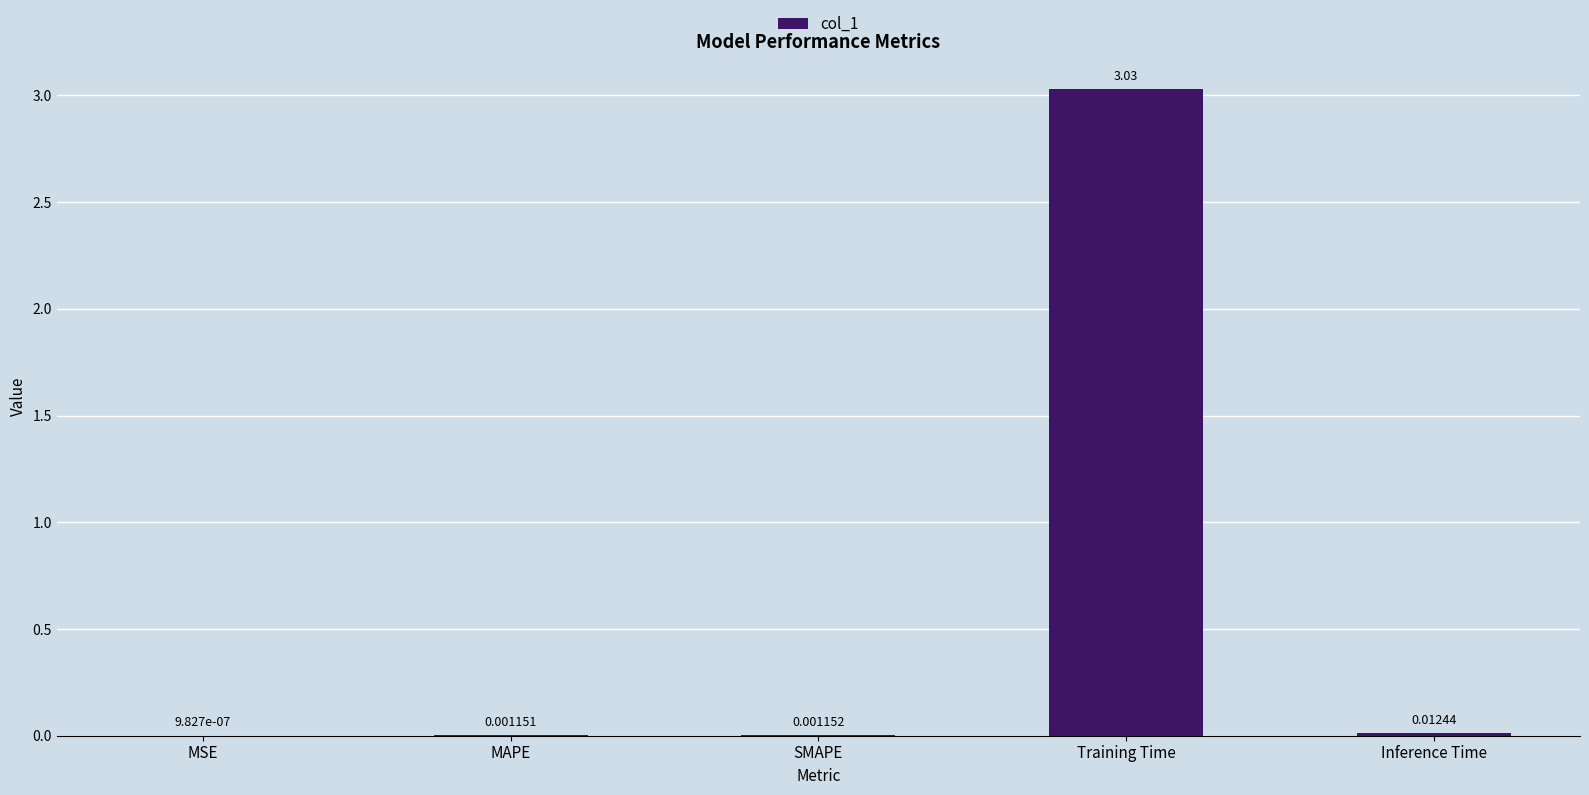

At which category does the chart reach its peak across all series?

Training Time